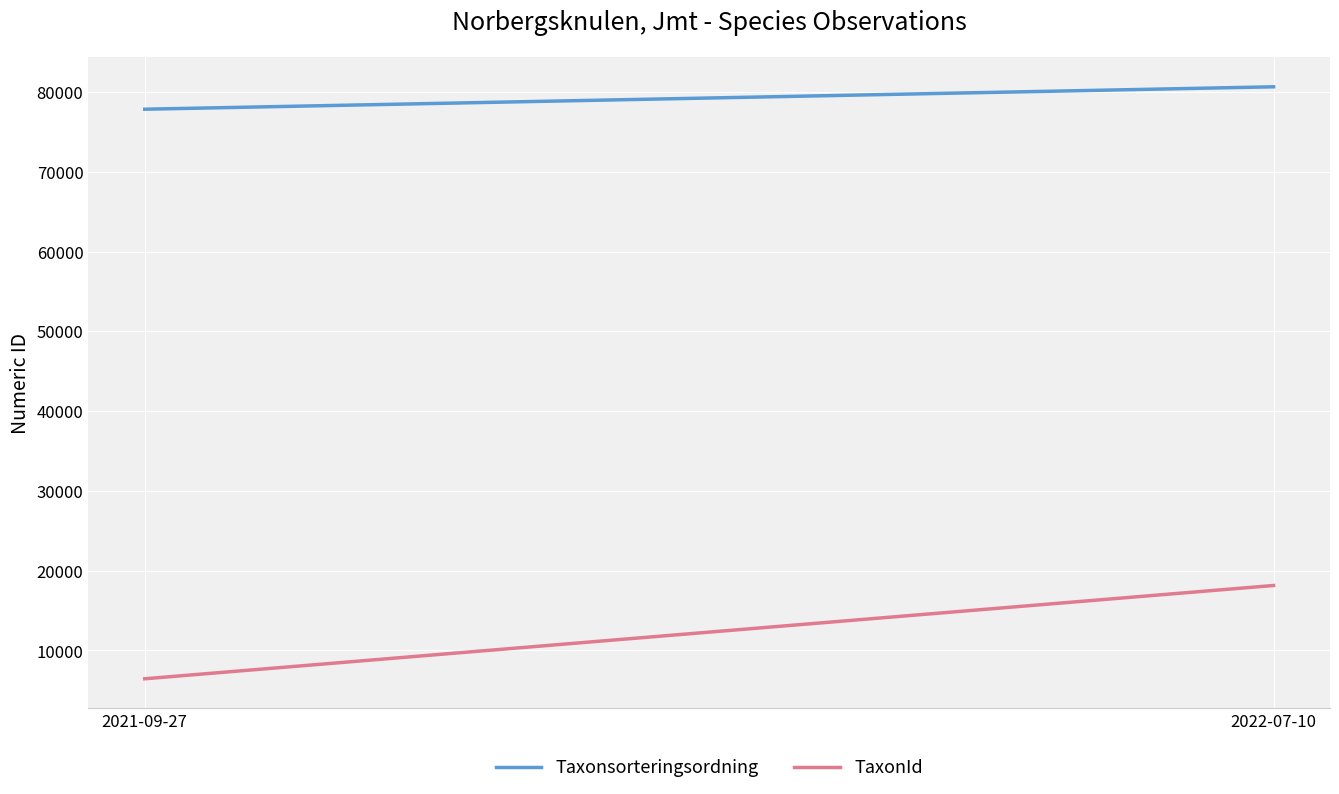

The value of TaxonId at 2021-09-27 is 6448.7. True or false?

True